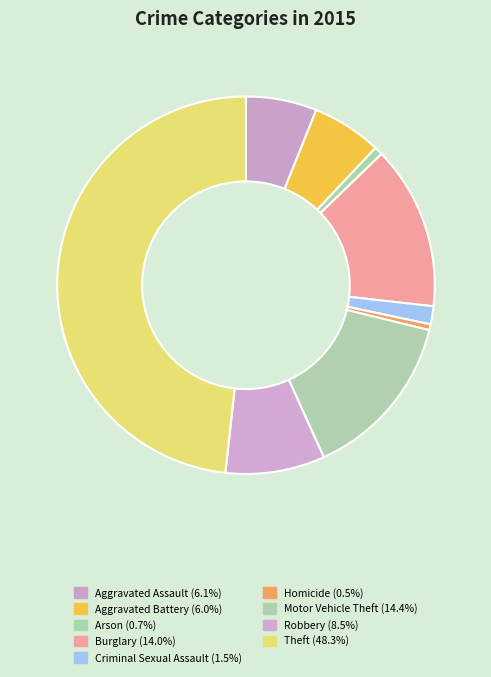

How many slices are in this pie chart?

9